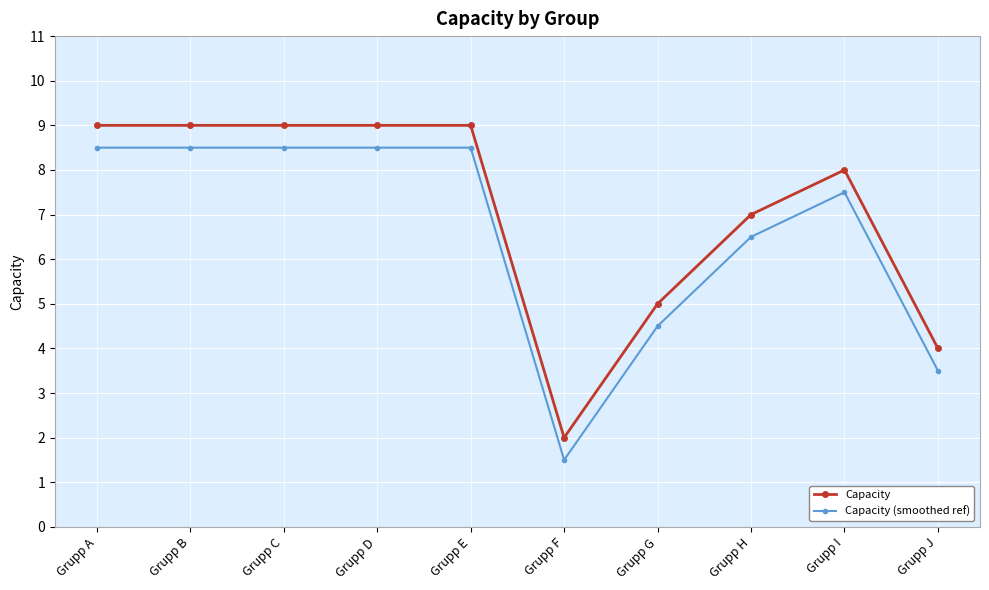

Is the value of Capacity (smoothed ref) at Grupp G greater than the value of Capacity at Grupp C?

No